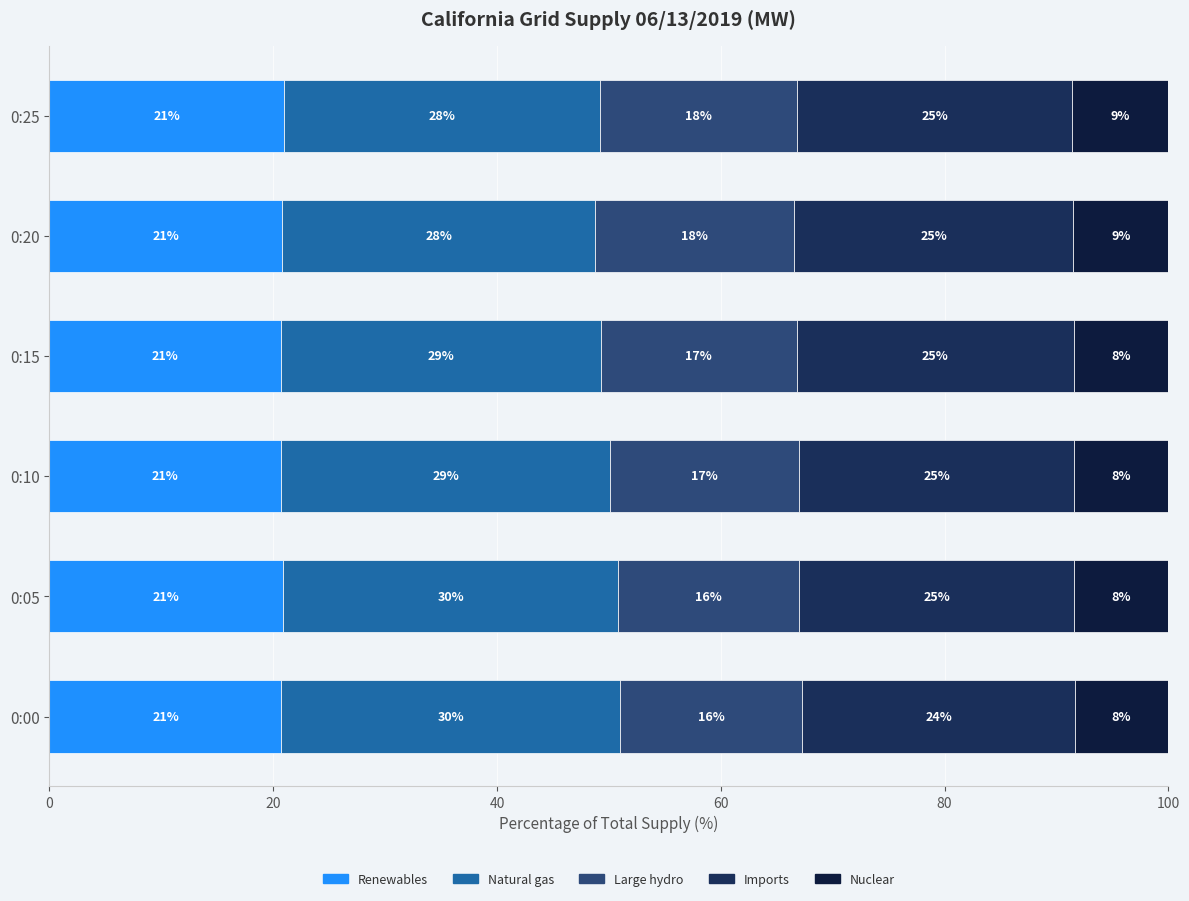

Count the Imports values in the range 24 to 25.

6